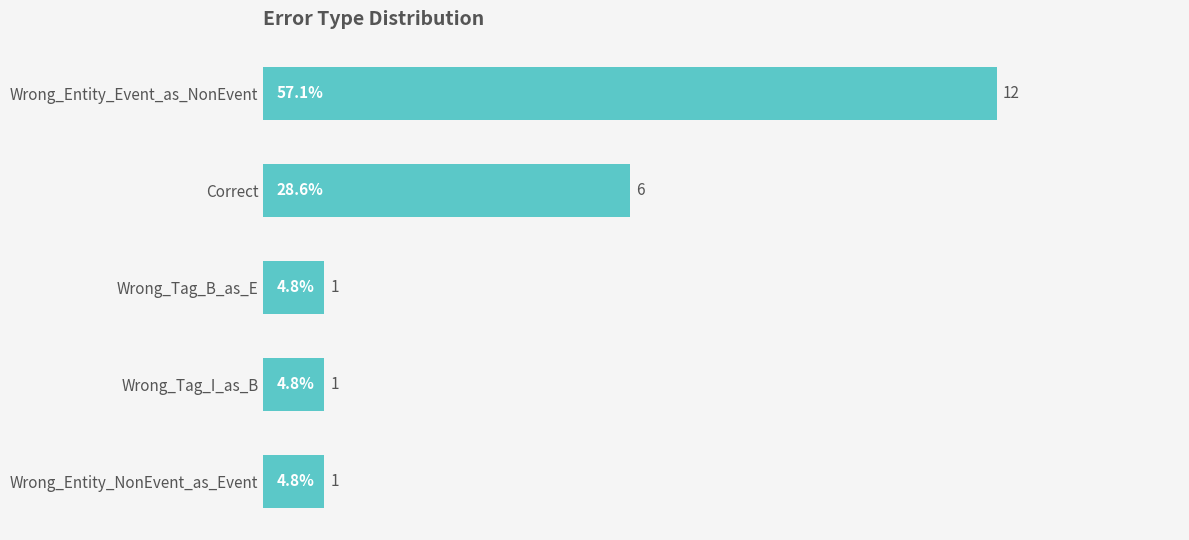

Reading bottom to top, list all the values displayed in this chart.

4.8	4.8	4.8	28.6	57.1